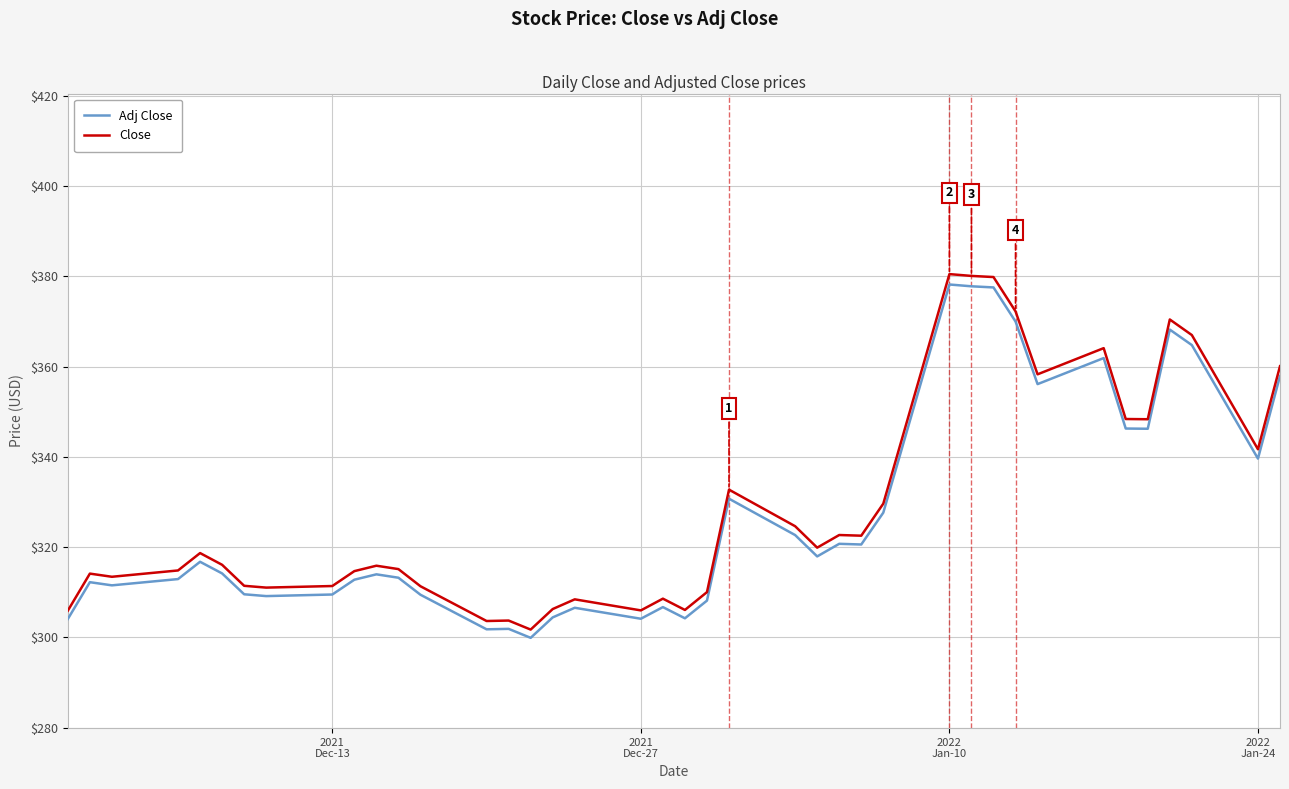

What is the maximum value for Close?

380.5